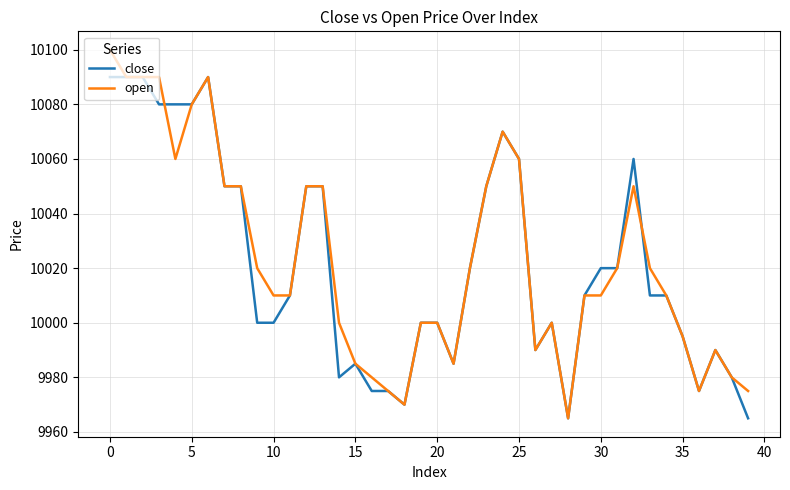

What are all the series names shown in the legend?

close, open